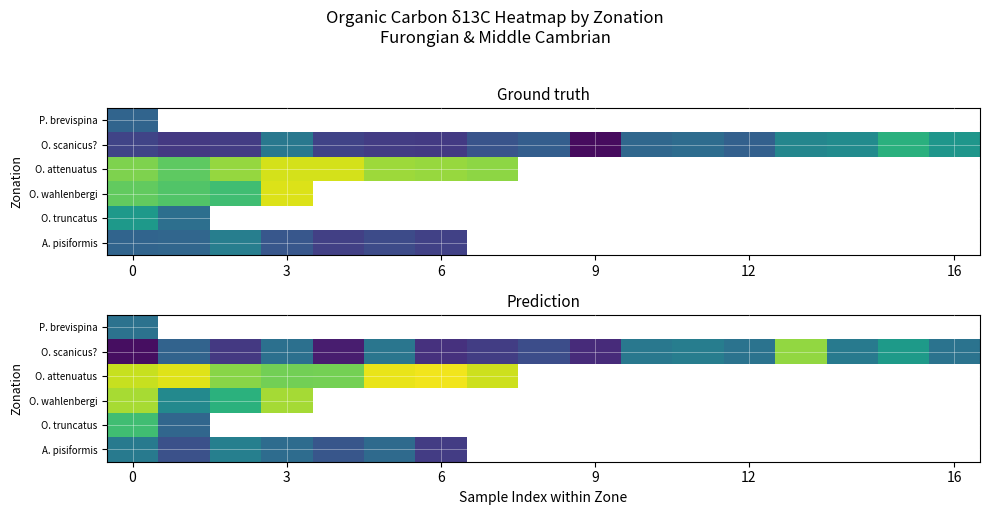

What is the greatest value displayed?

-27.9